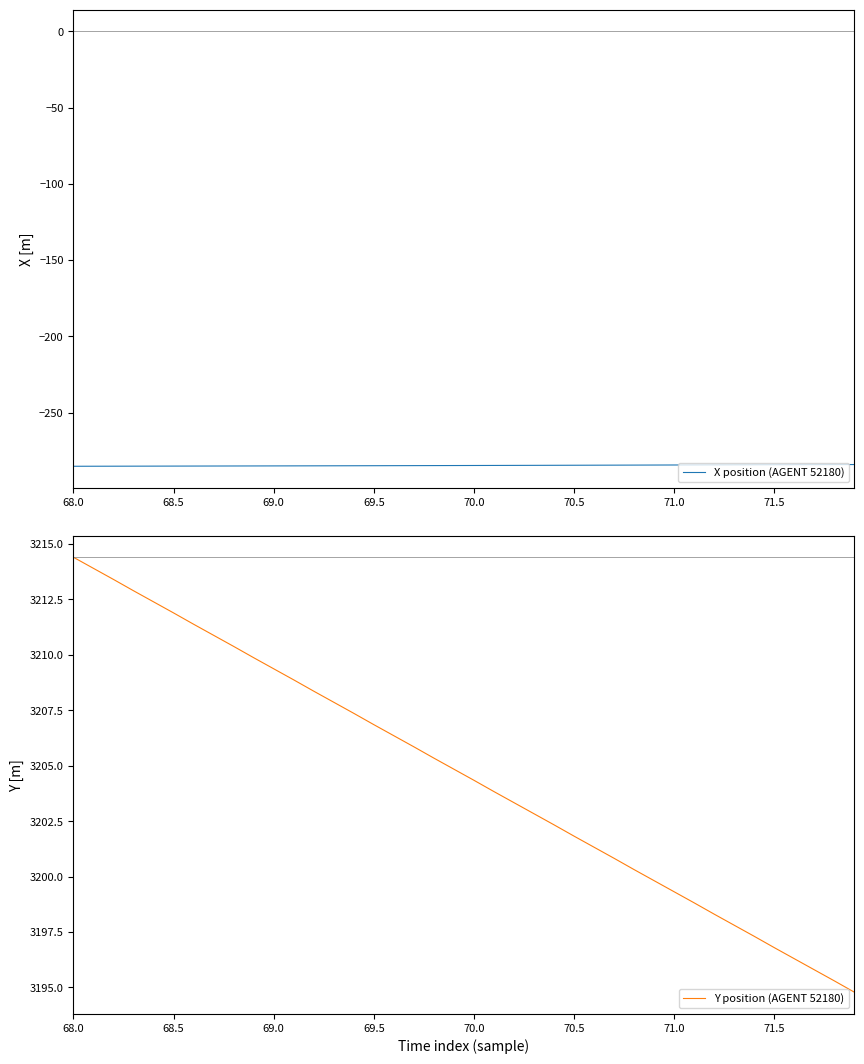

The value of X position (AGENT 52180) at 70.0 is -284.7. True or false?

True